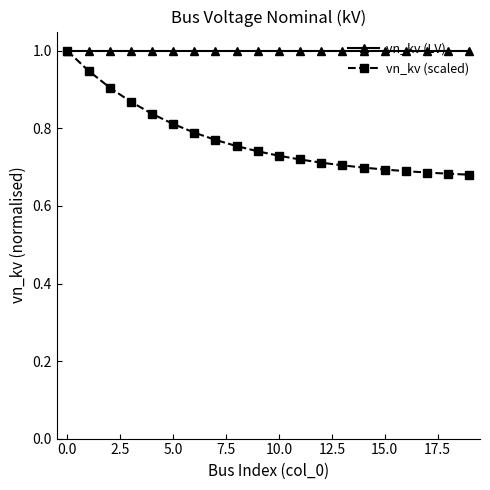

At how many categories does at least one series exceed 0?

20